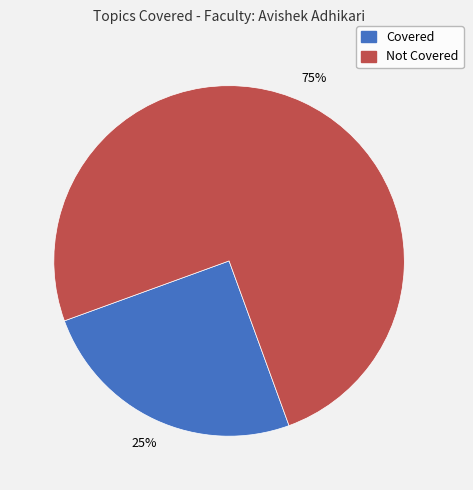

What percentage is the Covered slice, to the nearest percent?

25%